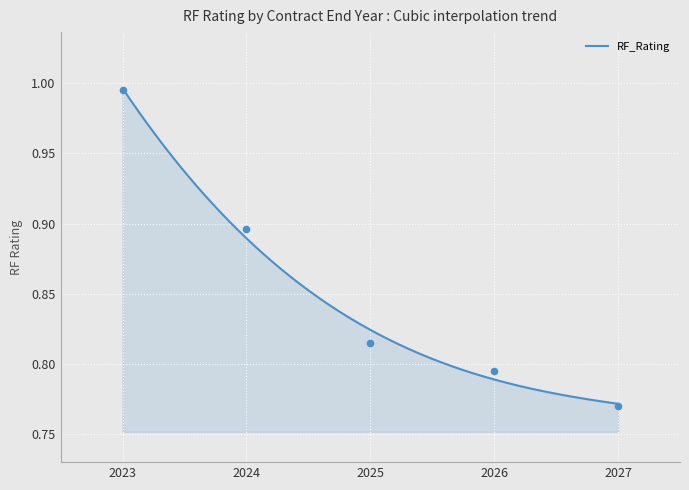

Which has a higher value, 2024 or 2026?

2024